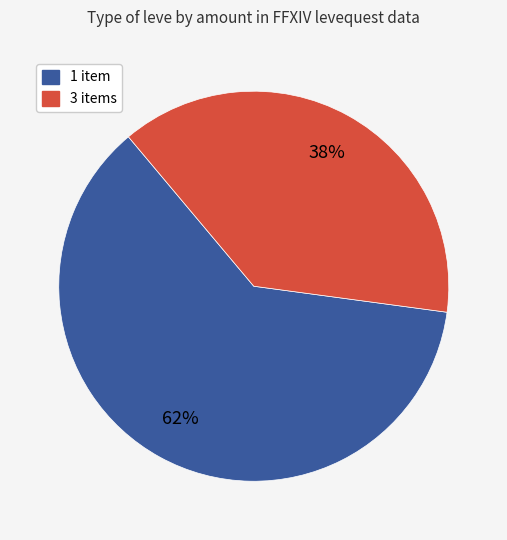

How many segments does this pie chart have?

2